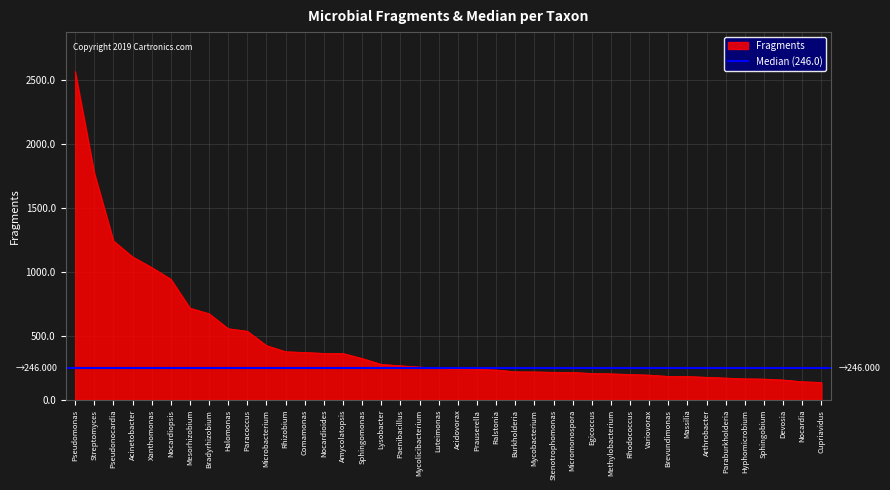

What is the approximate value at Stenotrophomonas, to the nearest 50?

200